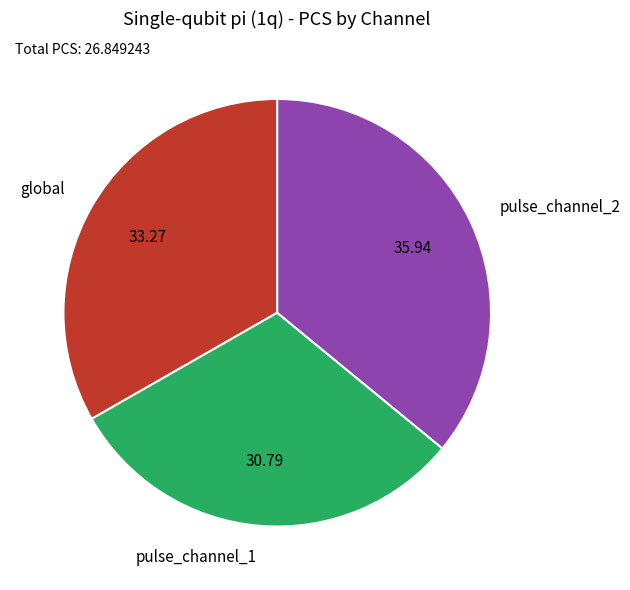

Rank the categories by value from lowest to highest.

pulse_channel_1, global, pulse_channel_2